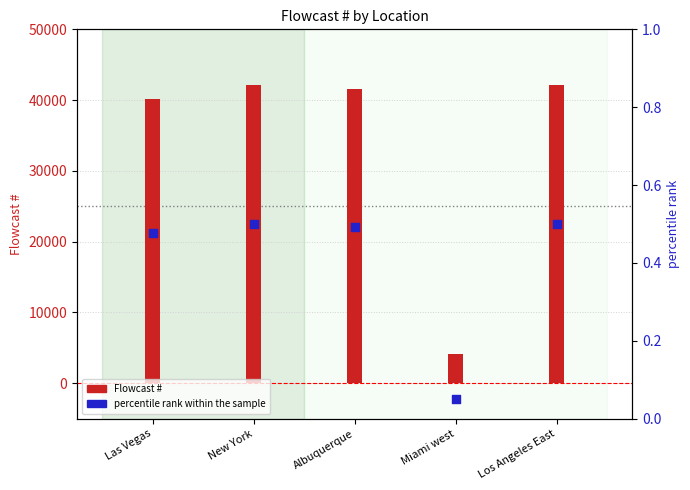

What is the total value across all series at Los Angeles East?

42172.5